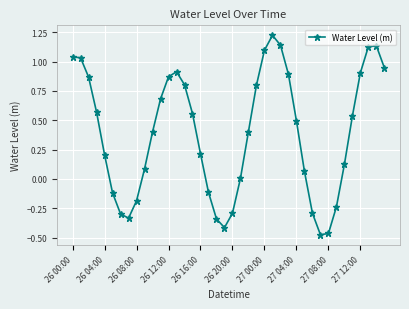

What is the difference between the maximum and minimum values?

1.7